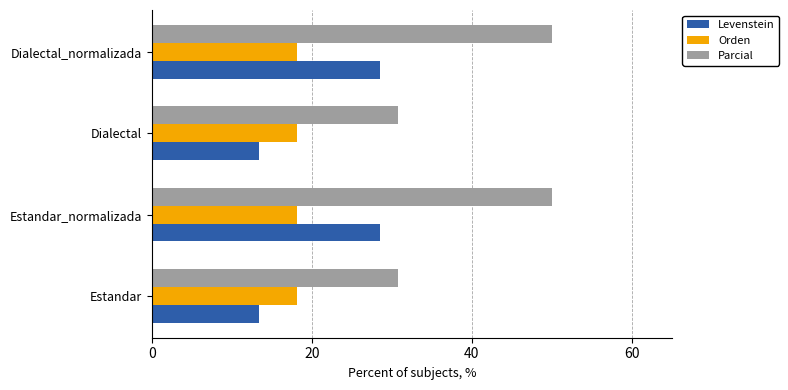

The Parcial series shows 85.2 at Dialectal_normalizada. True or false?

False